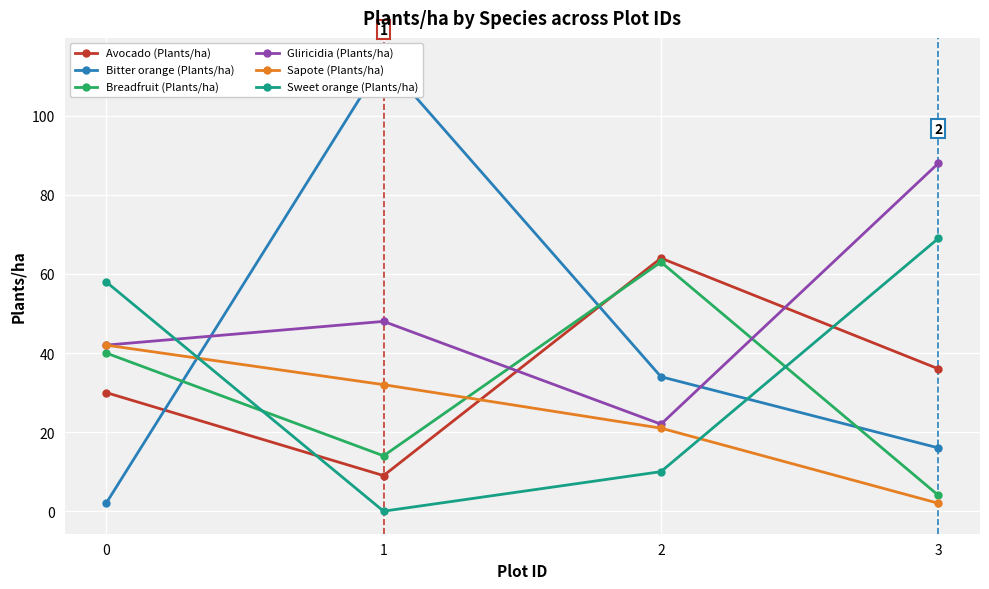

Reading left to right, extract all data points from this chart.

Avocado (Plants/ha): 30	9	64	36
Bitter orange (Plants/ha): 2	114	34	16
Breadfruit (Plants/ha): 40	14	63	4
Gliricidia (Plants/ha): 42	48	22	88
Sapote (Plants/ha): 42	32	21	2
Sweet orange (Plants/ha): 58	0	10	69